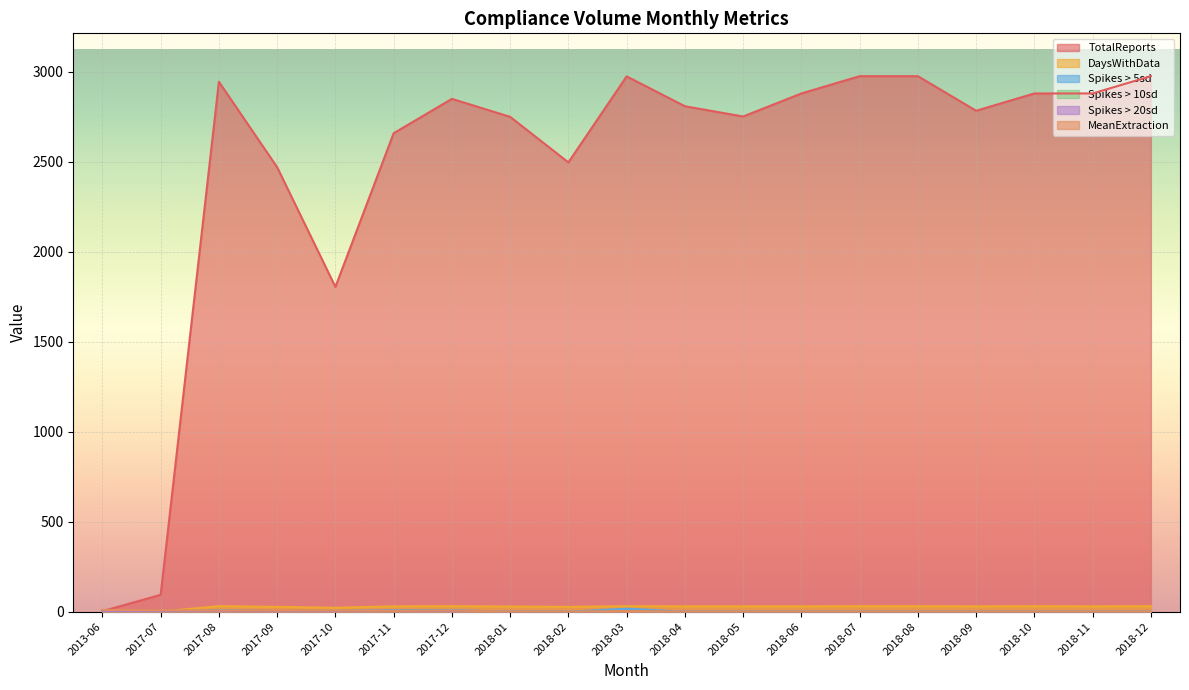

What is the lowest value of the DaysWithData series?

1.0